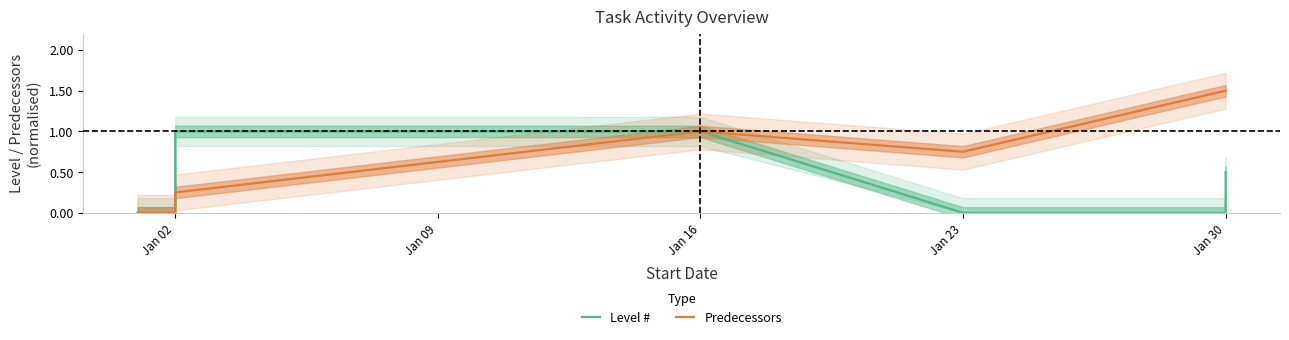

How many data points in Level # are above 0?

4